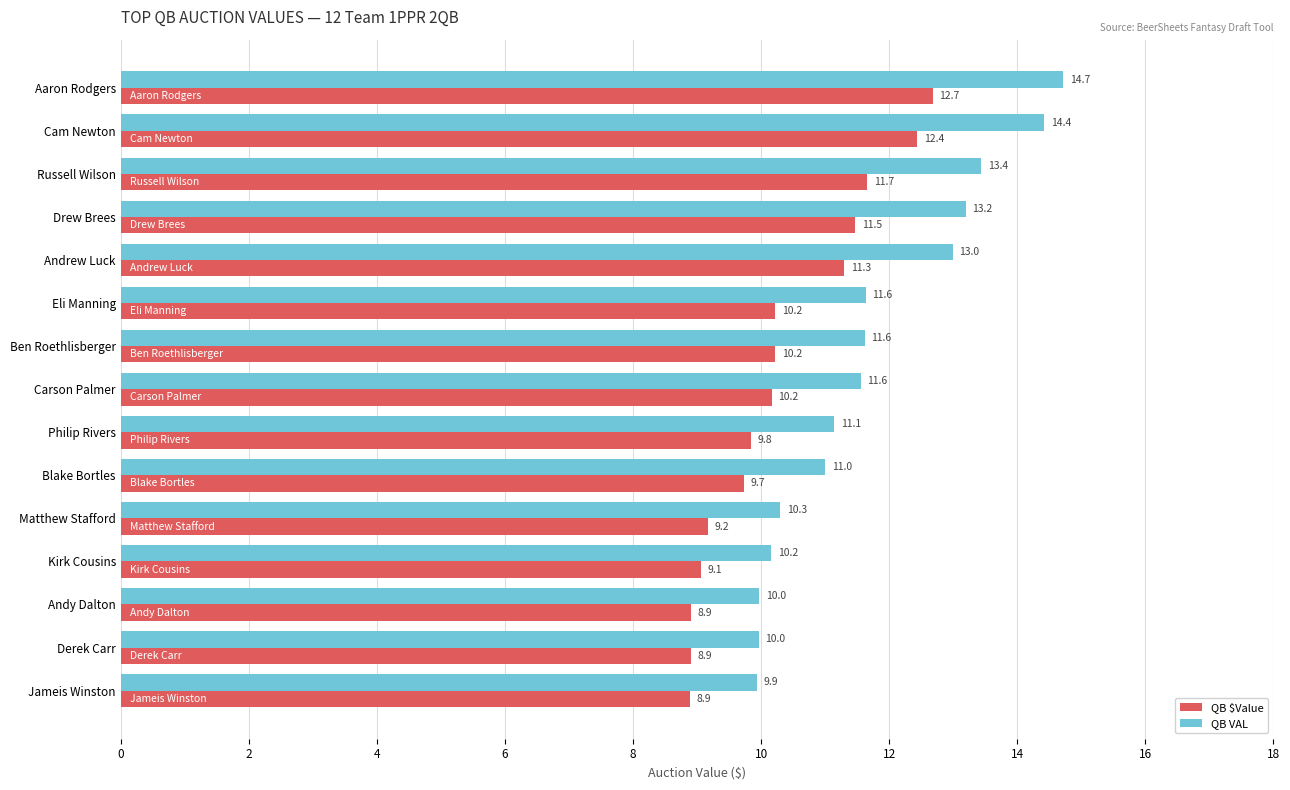

What is the difference between the second highest and second lowest values in the QB VAL series?

4.5